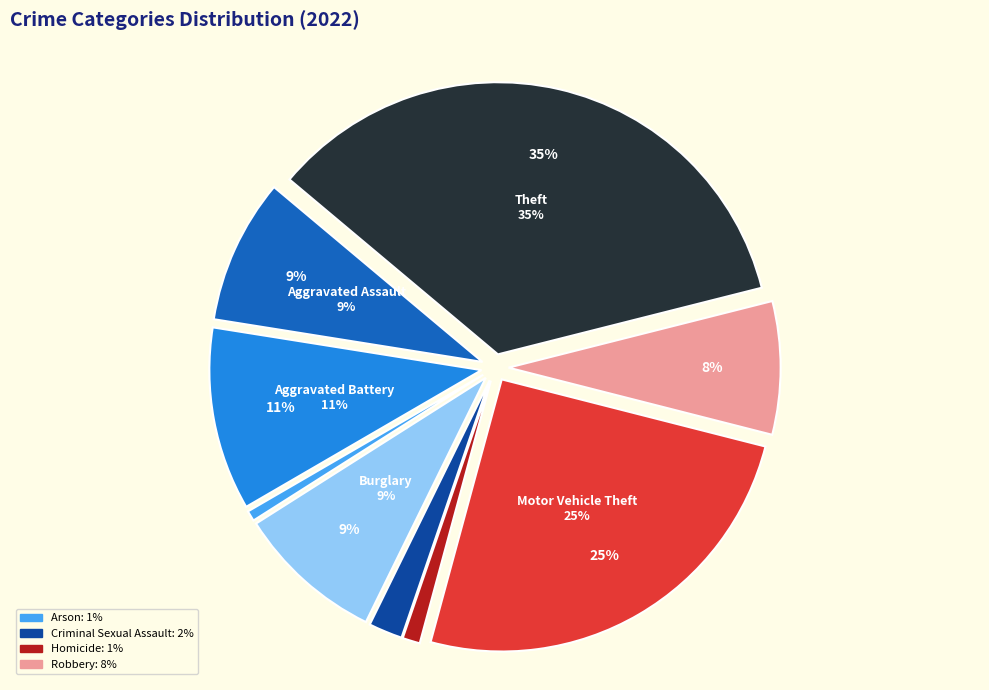

To the nearest percent, what is the average slice percentage?

11%